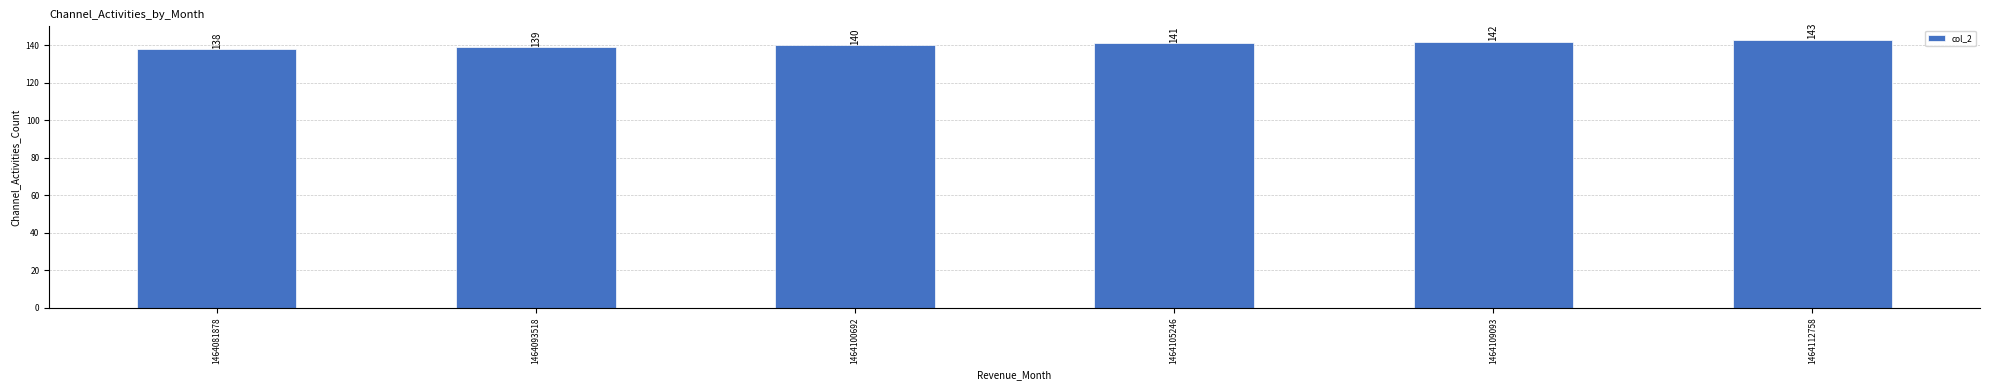

Which label corresponds to the smallest value in the chart?

1464081878